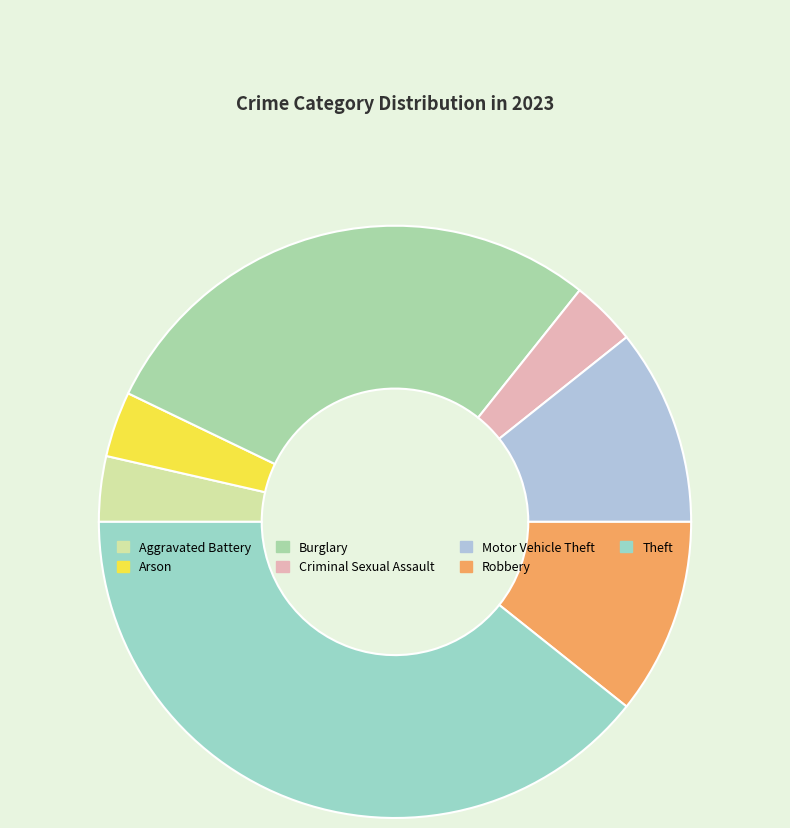

Is the sum of Criminal Sexual Assault and Arson greater than half?

No